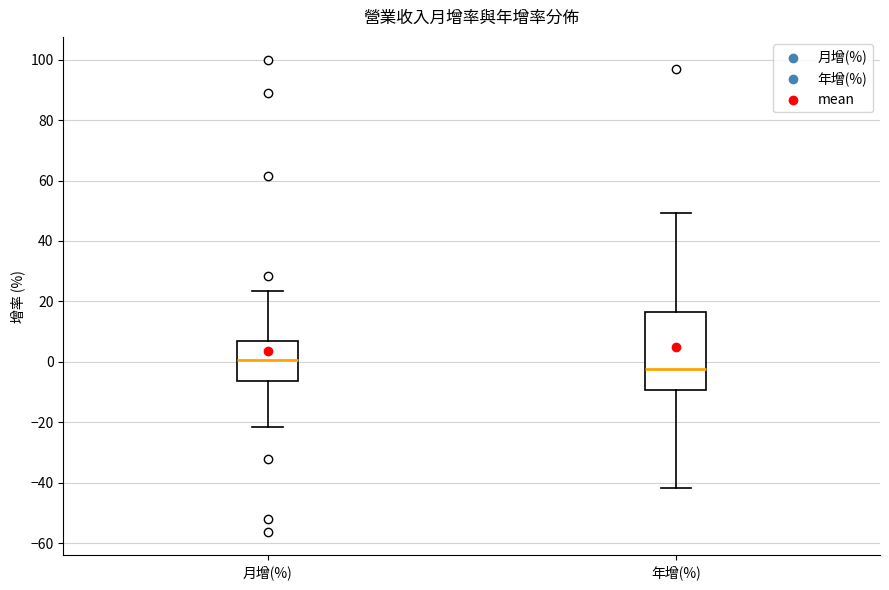

Where does the lower whisker of the box for 年增(%) end on the y-axis? The values are not printed on the chart, so give them approximately, as read against the axis.

-42